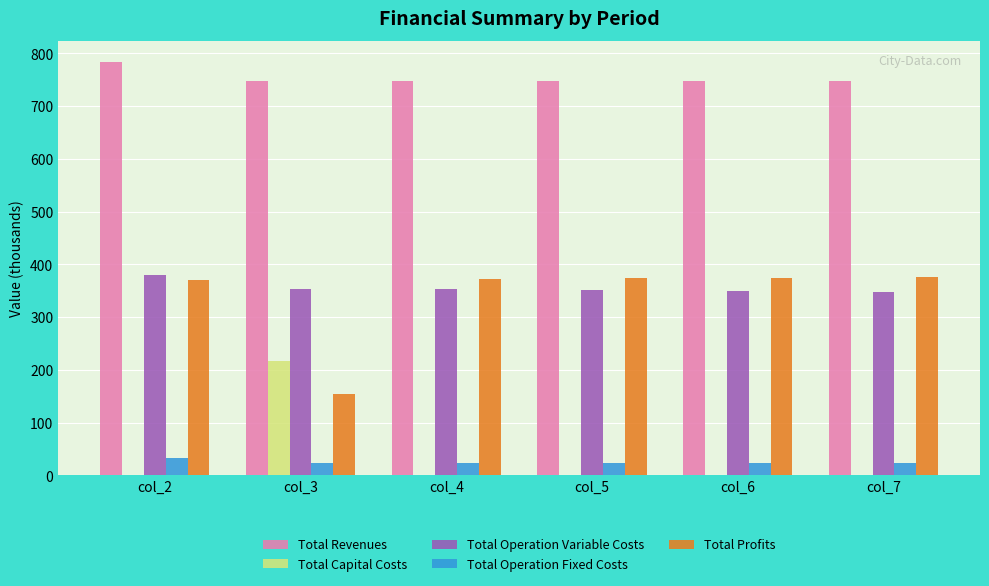

What is the sum of all Total Operation Fixed Costs values?

147.5